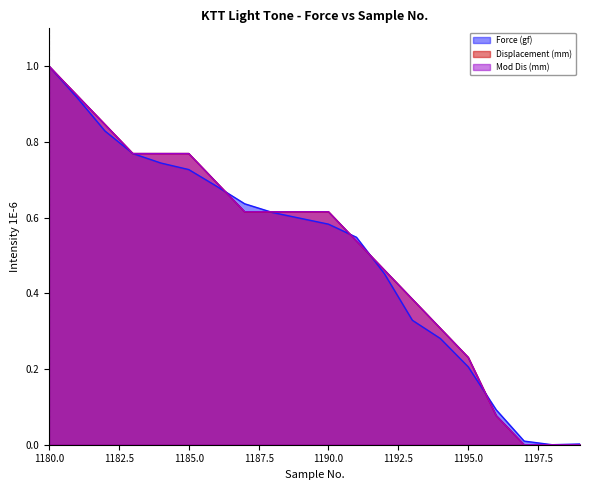

At which label is Mod Dis (mm) closest to 0?

1197